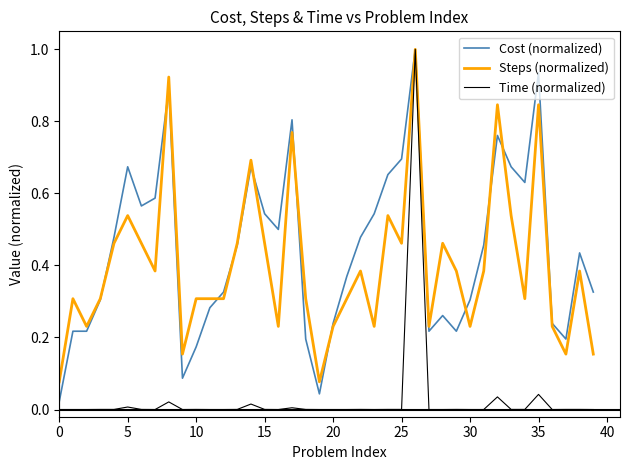

True or false: Cost (normalized) and Steps (normalized) cross at least once.

True